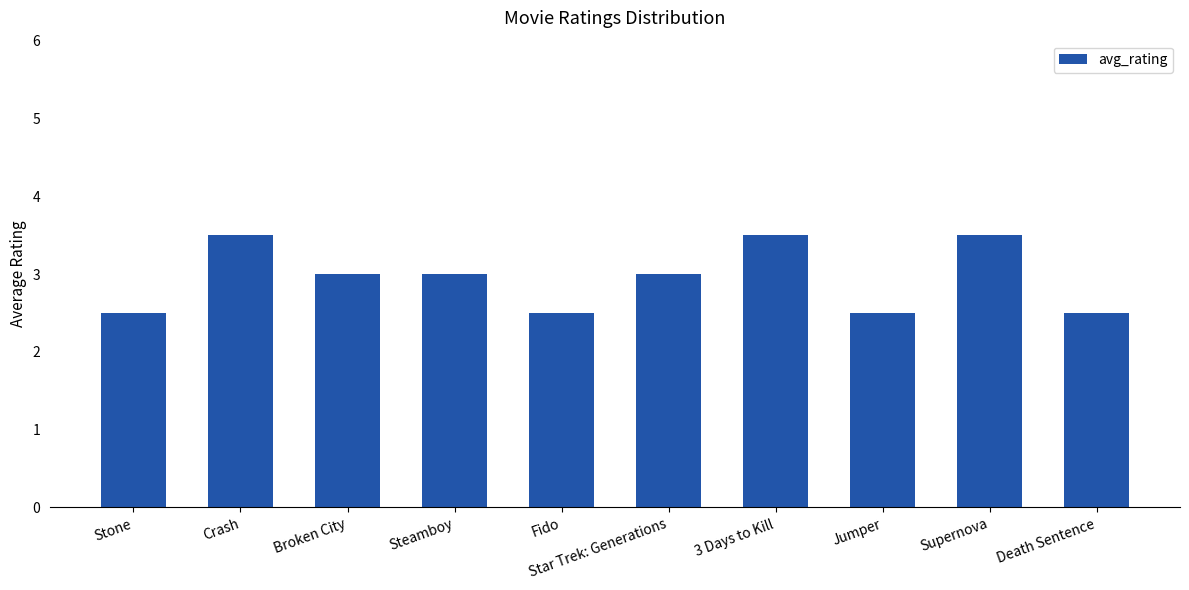

Count the number of categories in the chart.

10